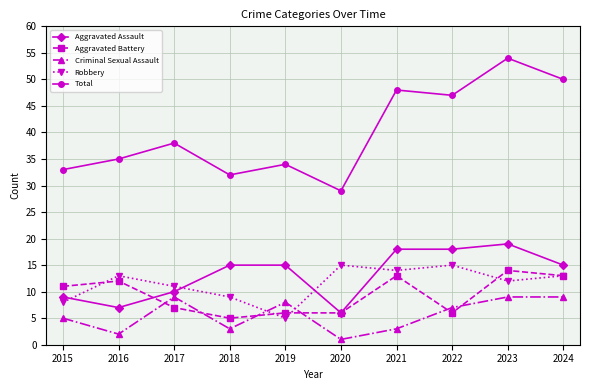

The value of Total at 2017 is 38. True or false?

True